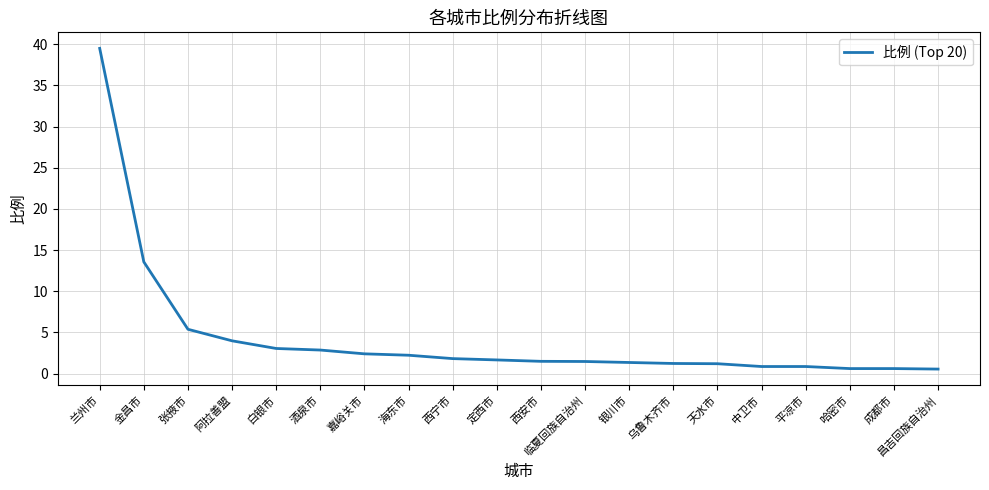

What position from the right is 阿拉善盟?

17